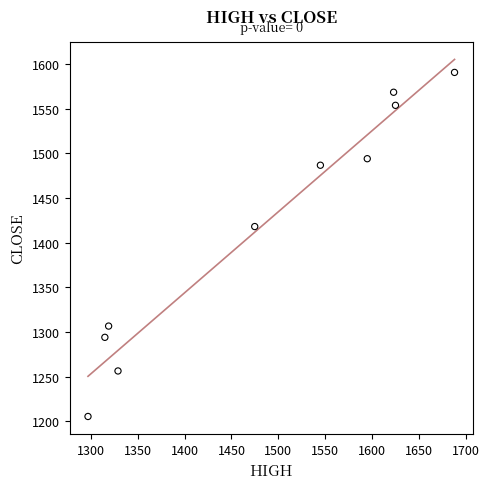

What Y value in the scatter plot is closest to 1398?

1418.1